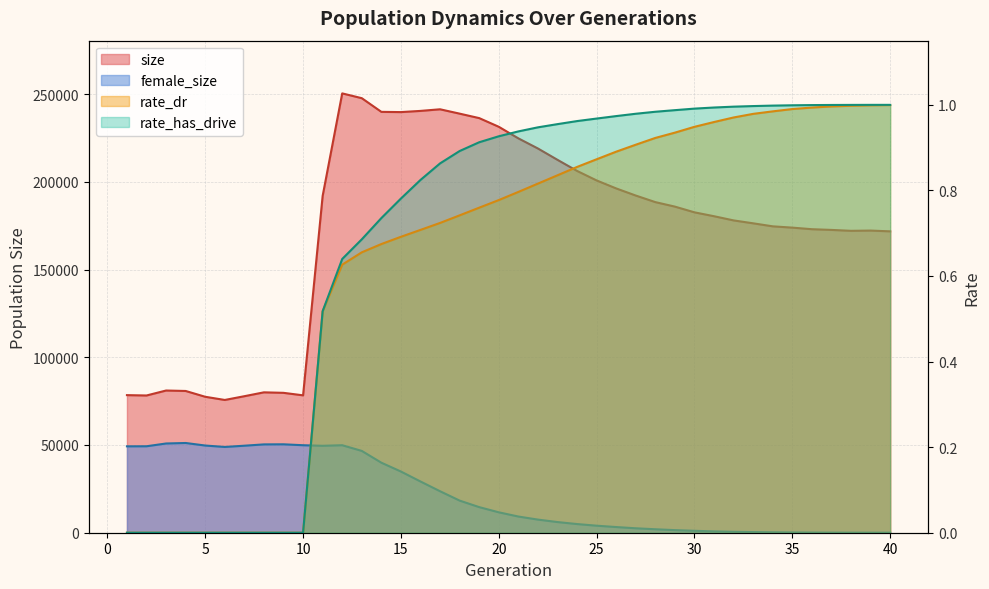

How many lines are shown in the chart?

4